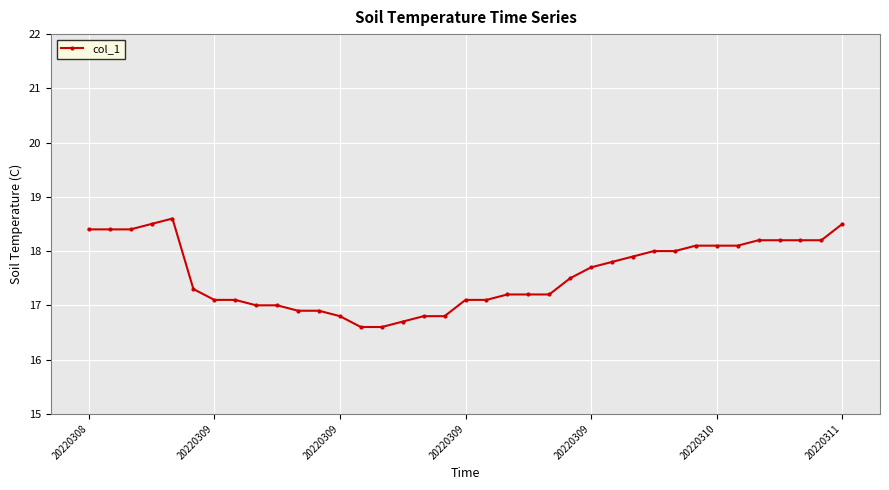

How many categories are shown in the chart?

37